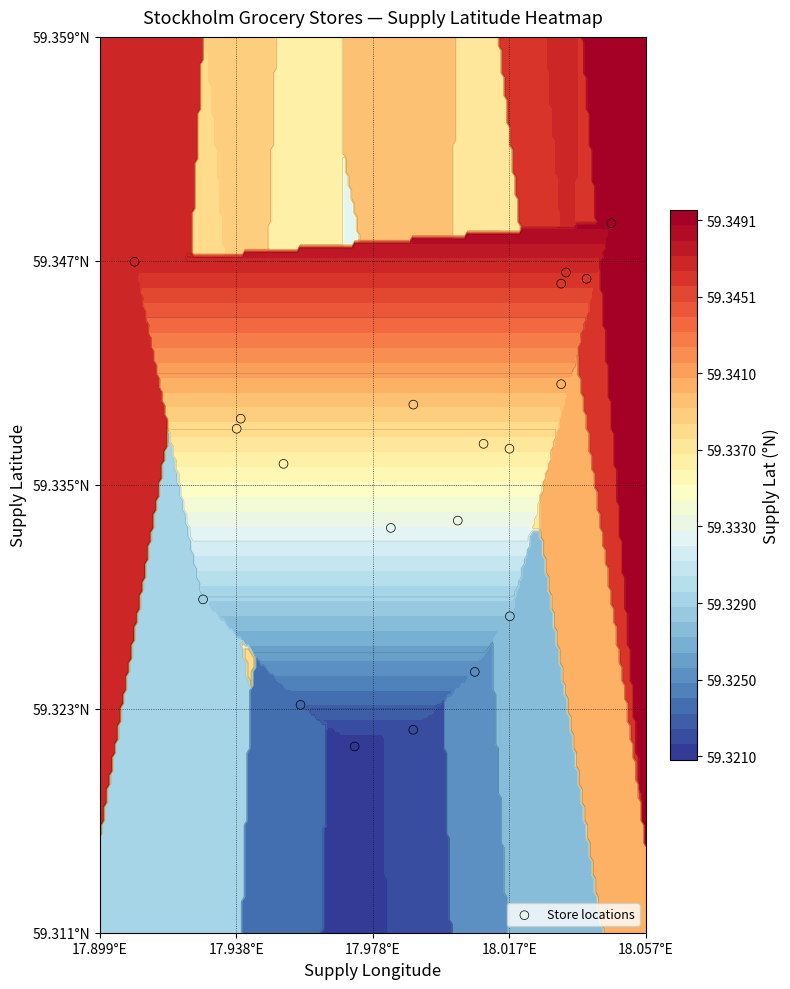

What is the greatest value displayed?

59.3